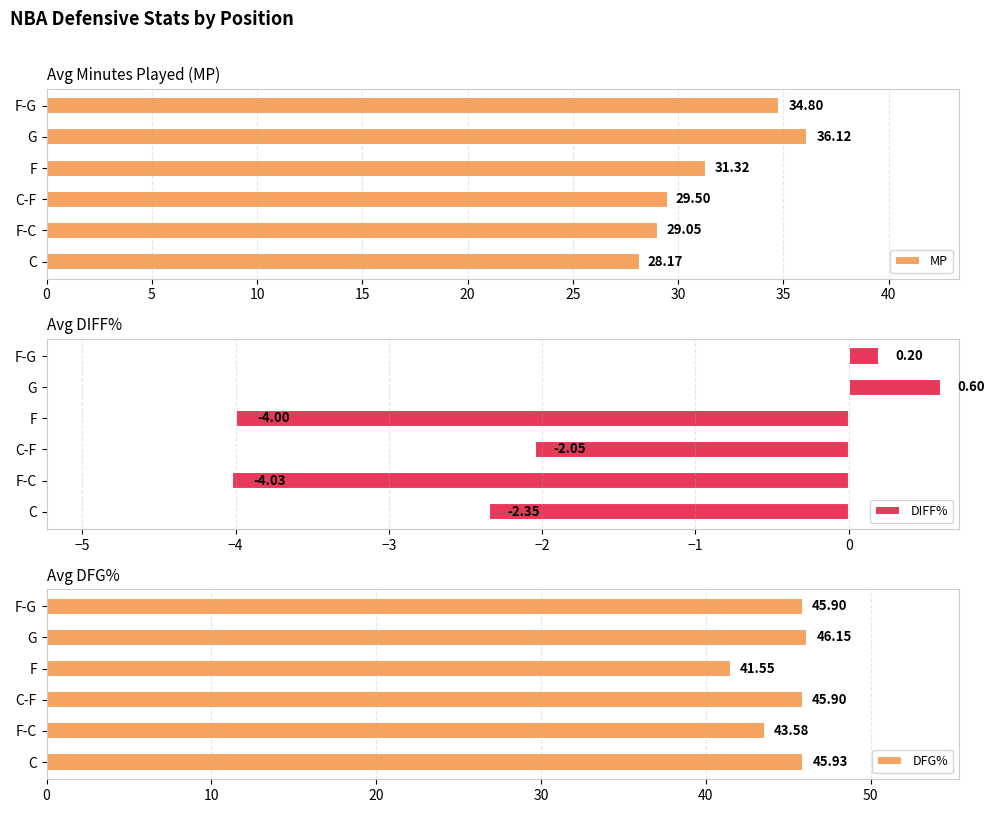

Reading left to right, extract all data points from this chart.

MP: 28.2	29.1	29.5	31.3	36.1	34.8
DIFF%: -2.4	-4.0	-2.0	-4.0	0.6	0.2
DFG%: 45.9	43.6	45.9	41.5	46.1	45.9